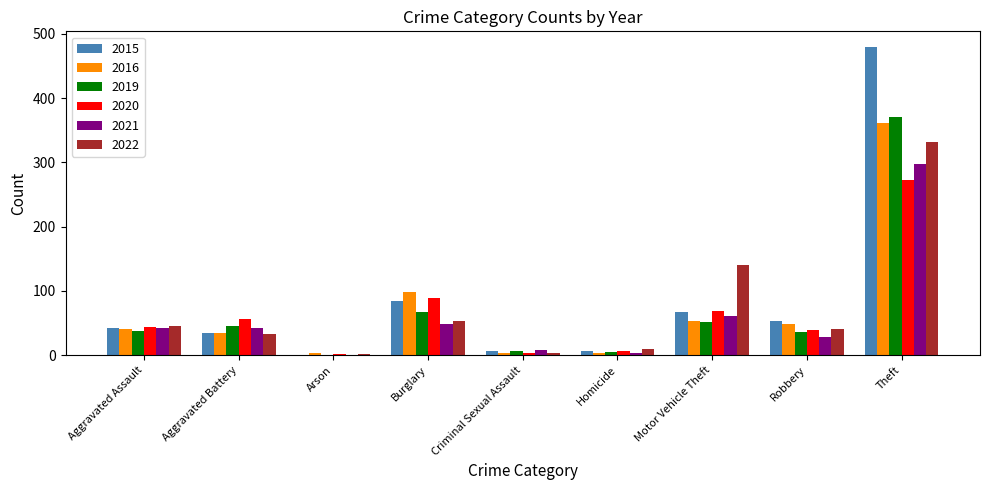

Is it true that 2015 equals 68 at Motor Vehicle Theft?

True